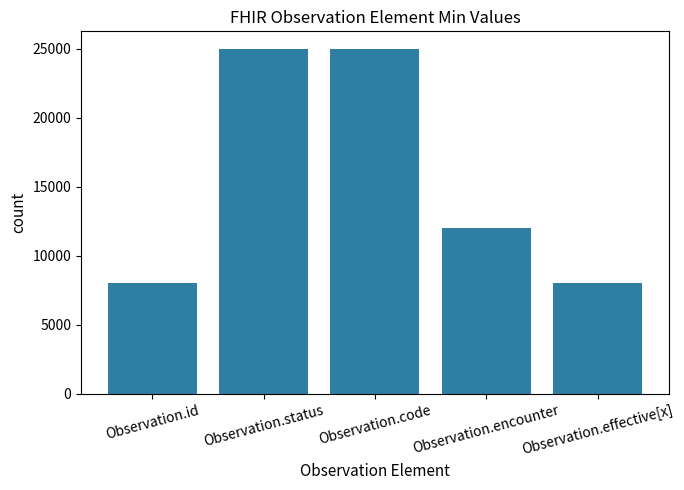

True or false: the data shows 8000 at Observation.effective[x].

True